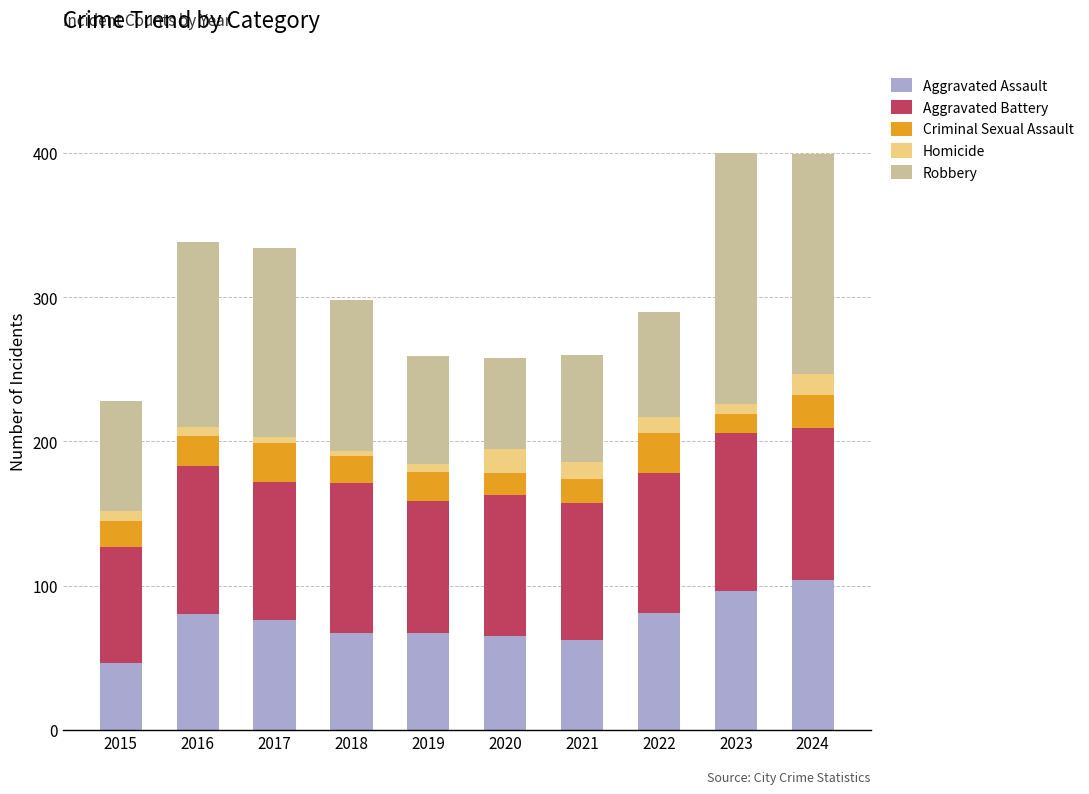

What is the total value across all series at 2016?

338